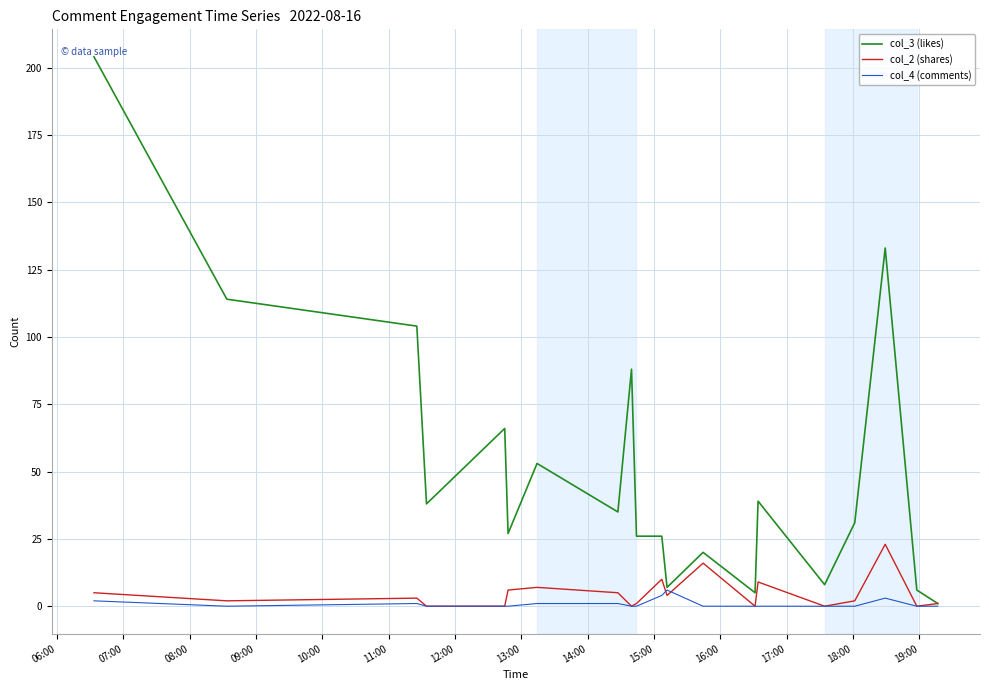

List the series in order of their peak value, lowest first.

col_4 (comments), col_2 (shares), col_3 (likes)